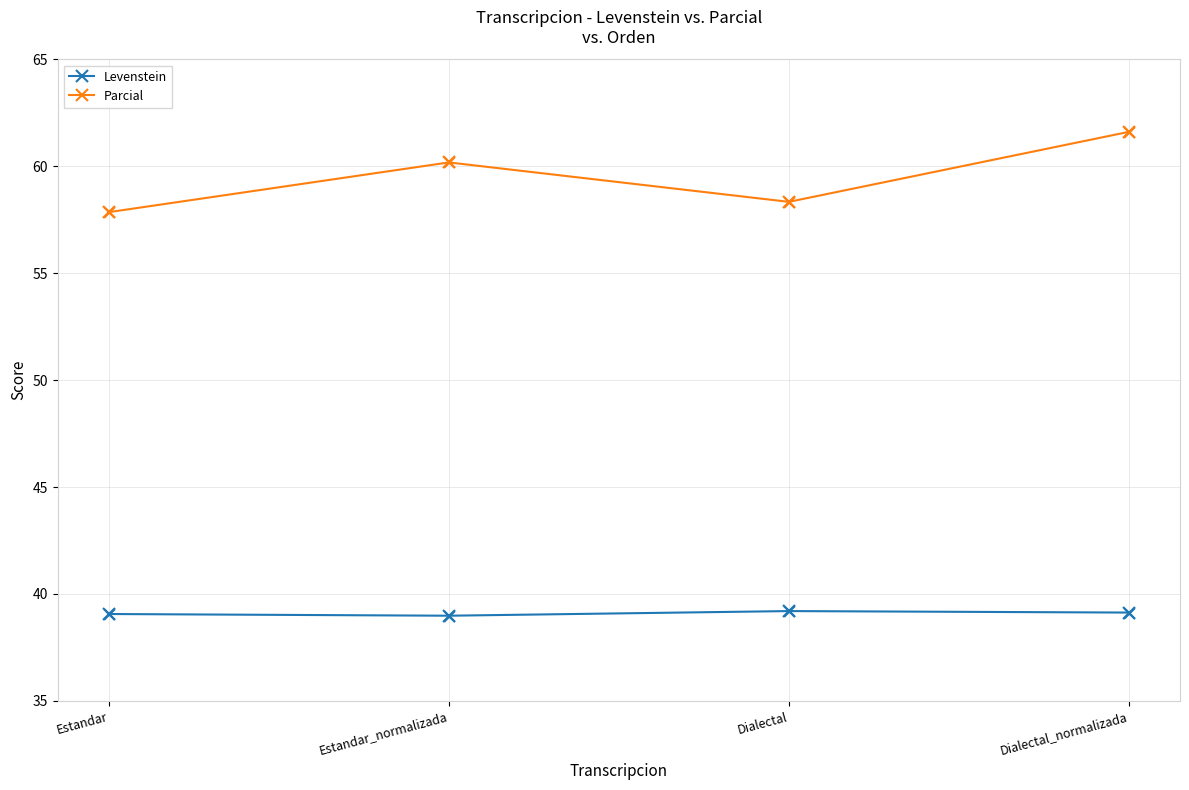

At which category is the sum across all series the highest?

Dialectal_normalizada